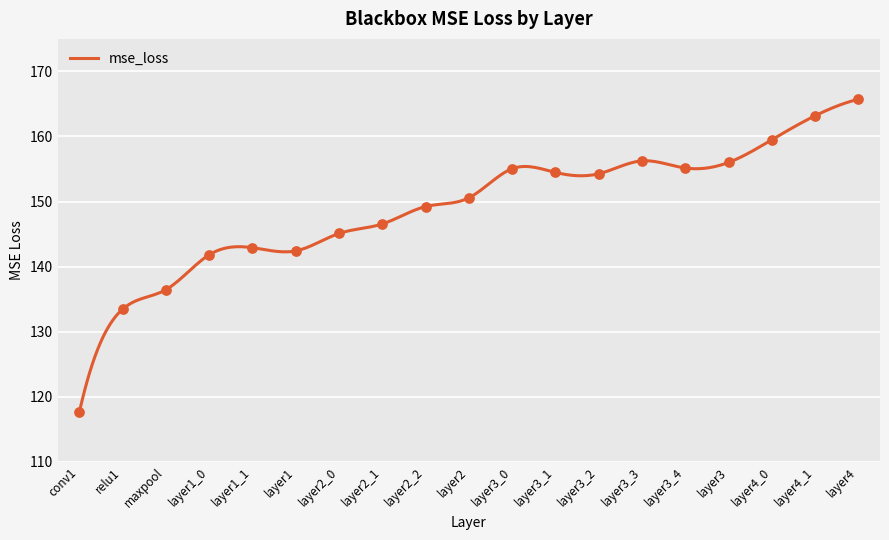

What is the change in value from relu1 to layer4?

+32.3